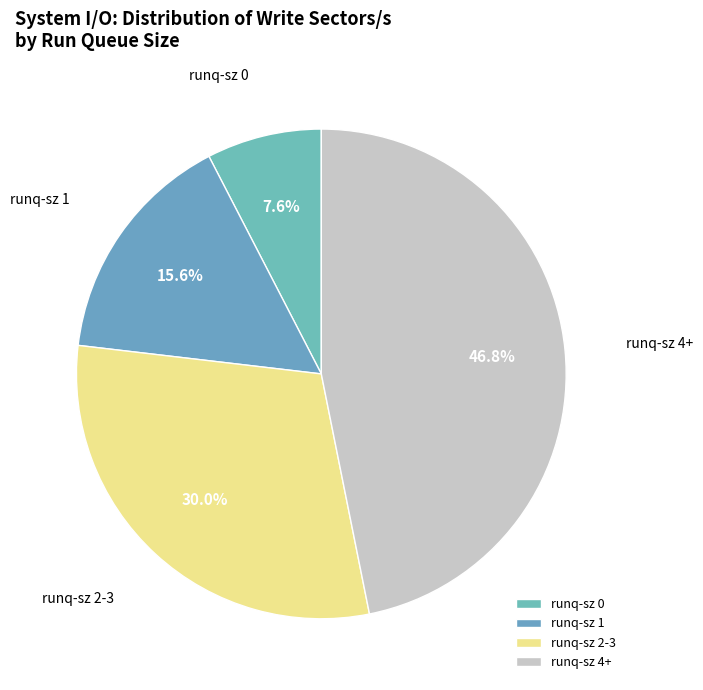

Does any single category account for the majority?

No